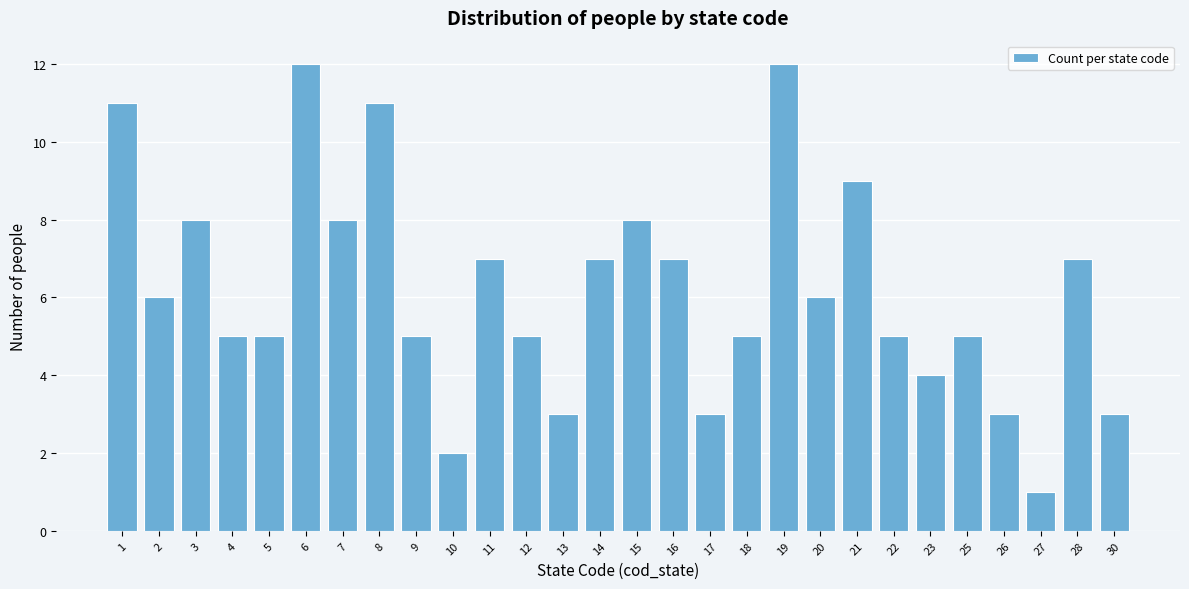

Reading left to right, what are all the values shown in this chart?

1=11	2=6	3=8	4=5	5=5	6=12	7=8	8=11	9=5	10=2	11=7	12=5	13=3	14=7	15=8	16=7	17=3	18=5	19=12	20=6	21=9	22=5	23=4	25=5	26=3	27=1	28=7	30=3